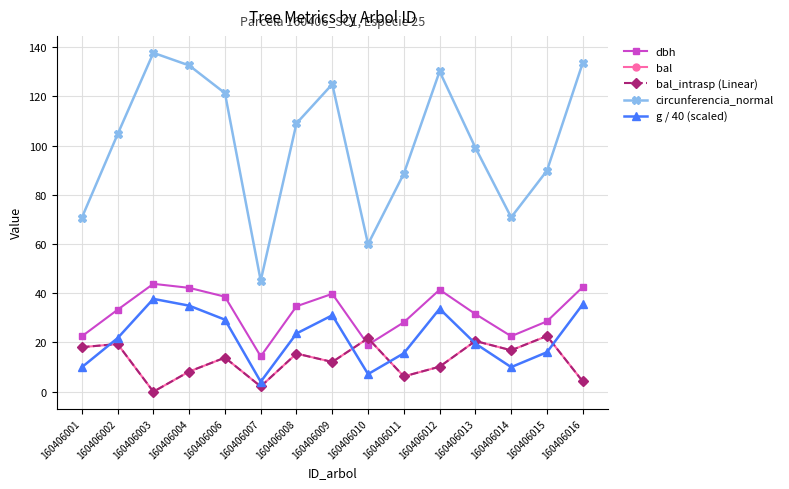

What is the value of the g / 40 (scaled) point at the 1st from the left?

9.9